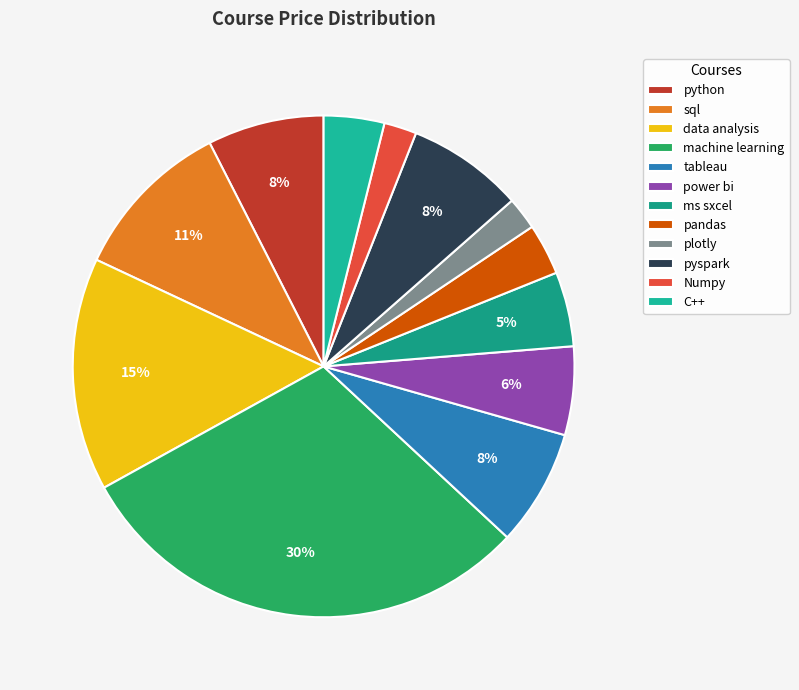

To the nearest percent, what portion does pyspark represent?

8%